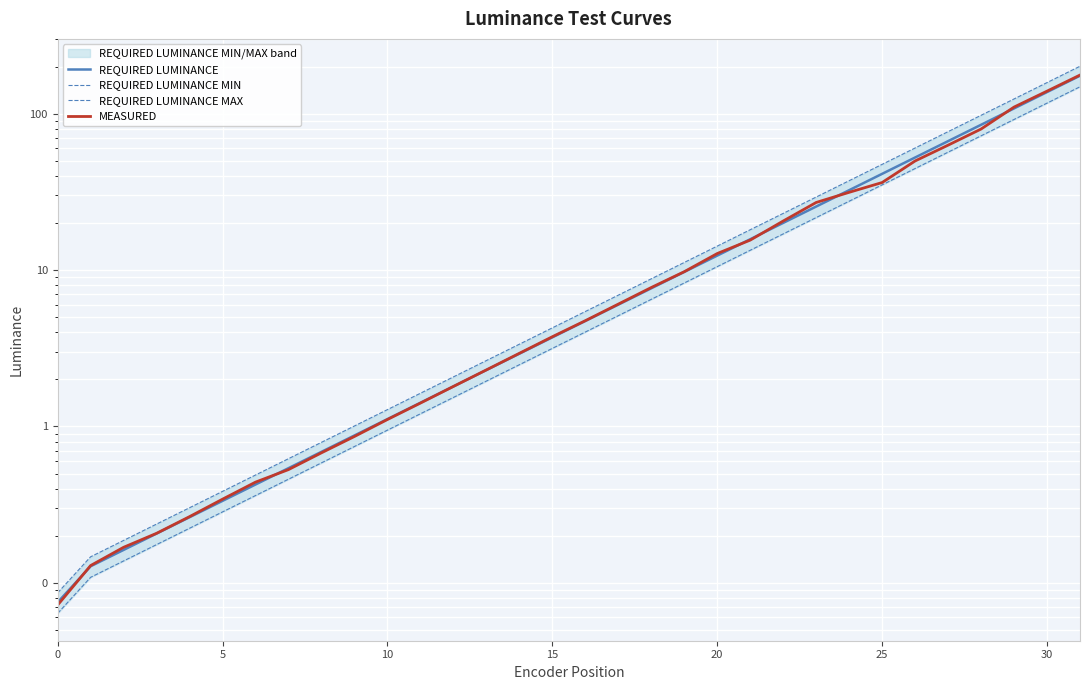

What is the sum of the MEASURED values at 17 and 31?

182.8